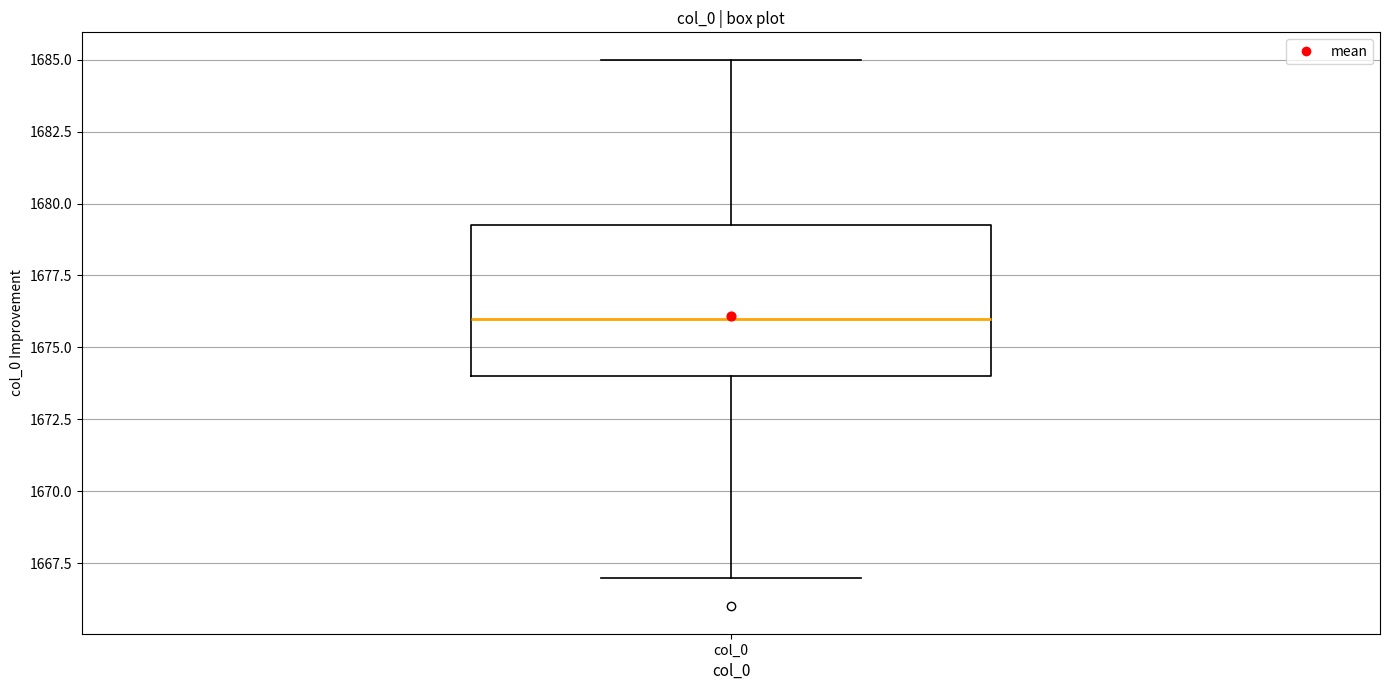

Transcribe this box plot: give where the median line is, the range the box spans, and where the two whiskers end, as read against the y-axis. The values are not printed on the chart, so give them approximately, as read against the axis.

median 1676.0, box 1674.0 to 1679.5, whiskers 1667.0 to 1685.0